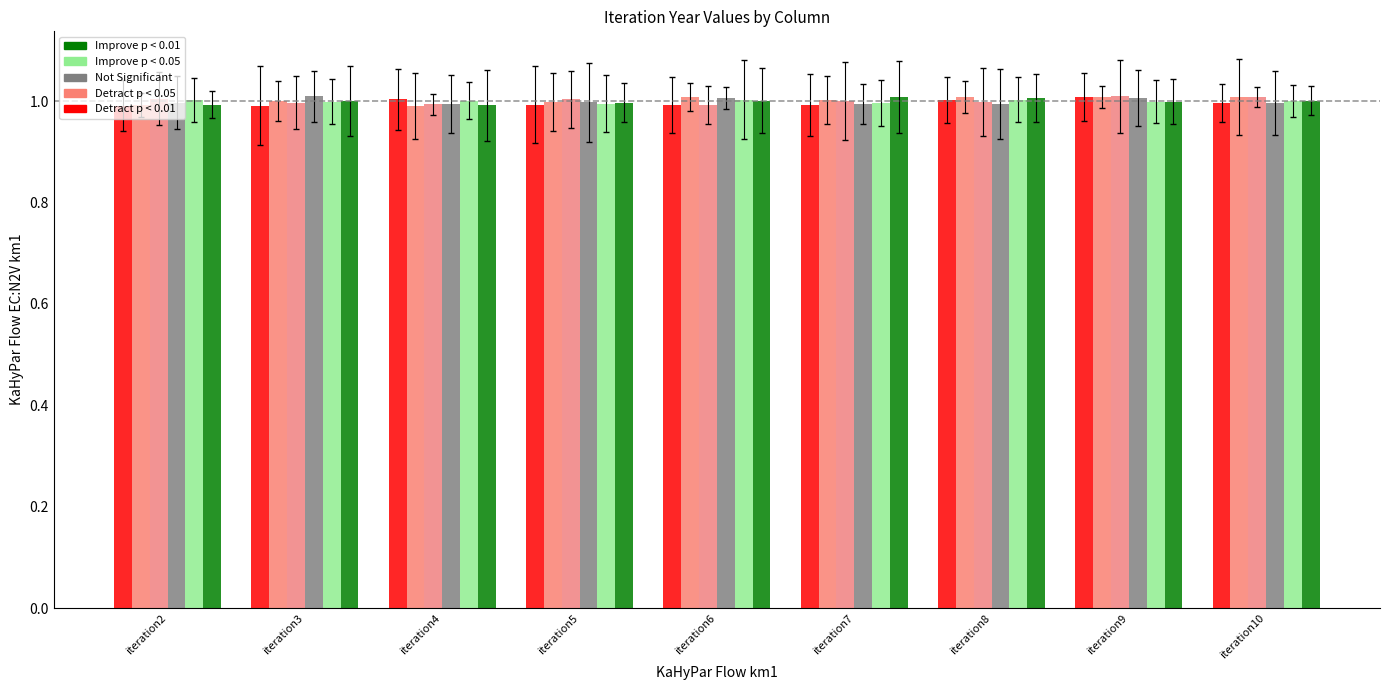

At which label is Improve p < 0.01 closest to 1?

iteration3